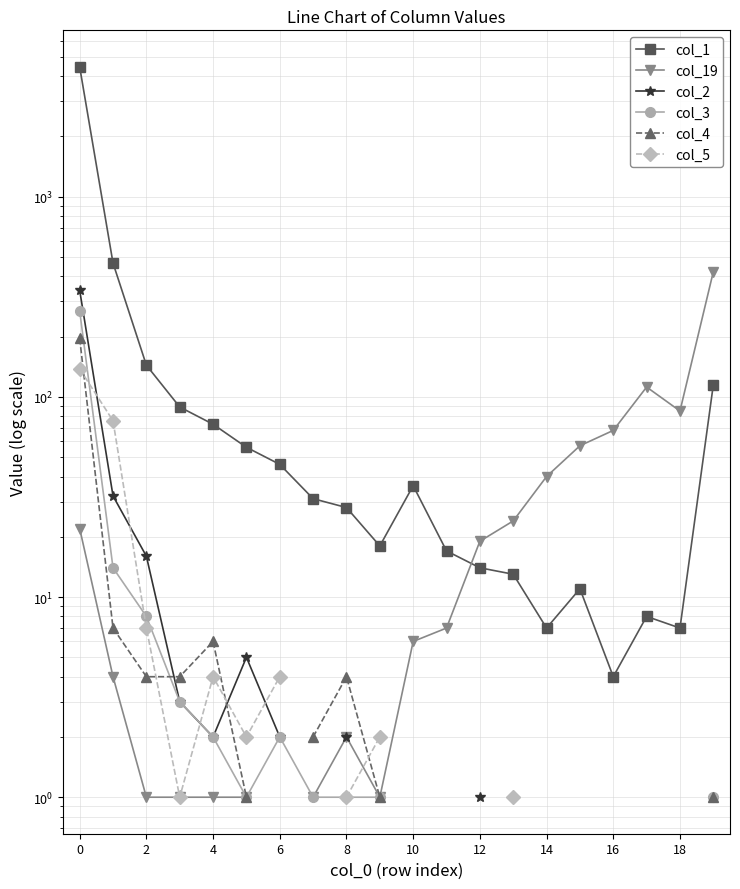

What is the value of the col_5 point at the 9th from the left?

1.0